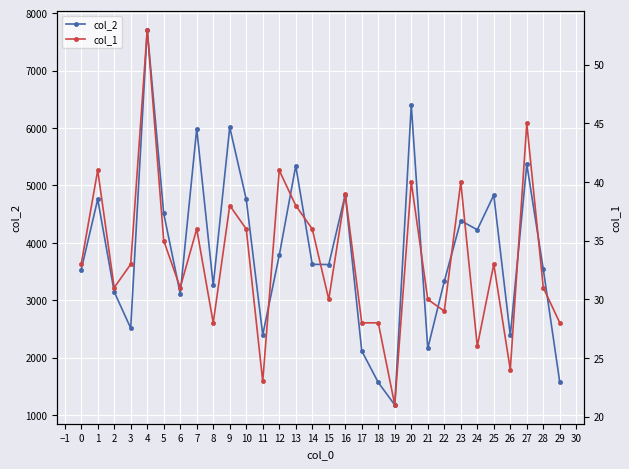

Reading left to right, transcribe all the data shown in this chart.

col_2: 3532	4759	3146	2514	7716	4513	3115	5987	3260	6014	4759	2398	3782	5342	3626	3622	4841	2117	1568	1176	6401	2161	3328	4387	4228	4833	2386	5368	3541	1568
col_1: 33	41	31	33	53	35	31	36	28	38	36	23	41	38	36	30	39	28	28	21	40	30	29	40	26	33	24	45	31	28